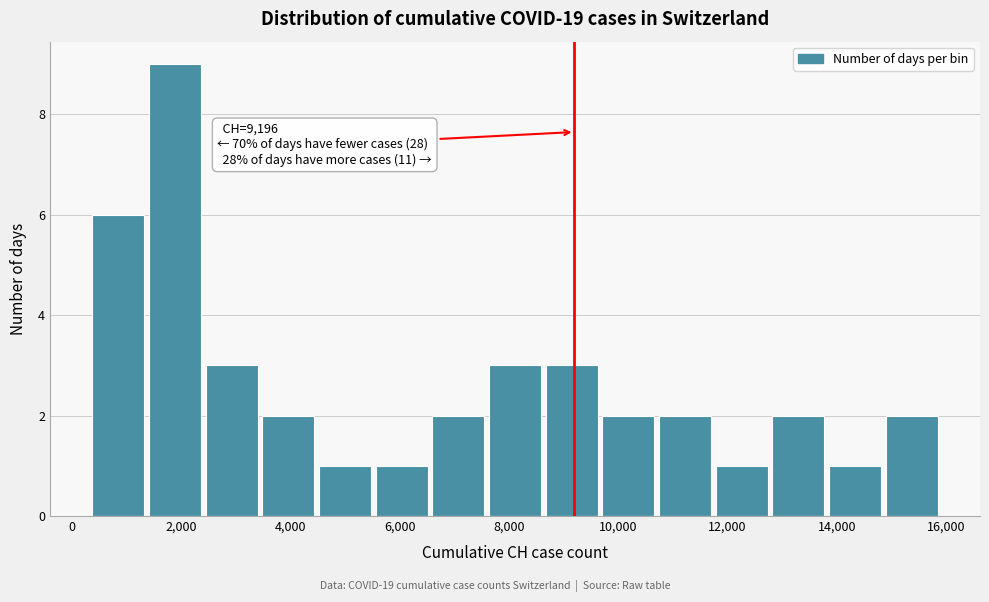

Which range on the x-axis has the tallest bar?

1400 to 2400